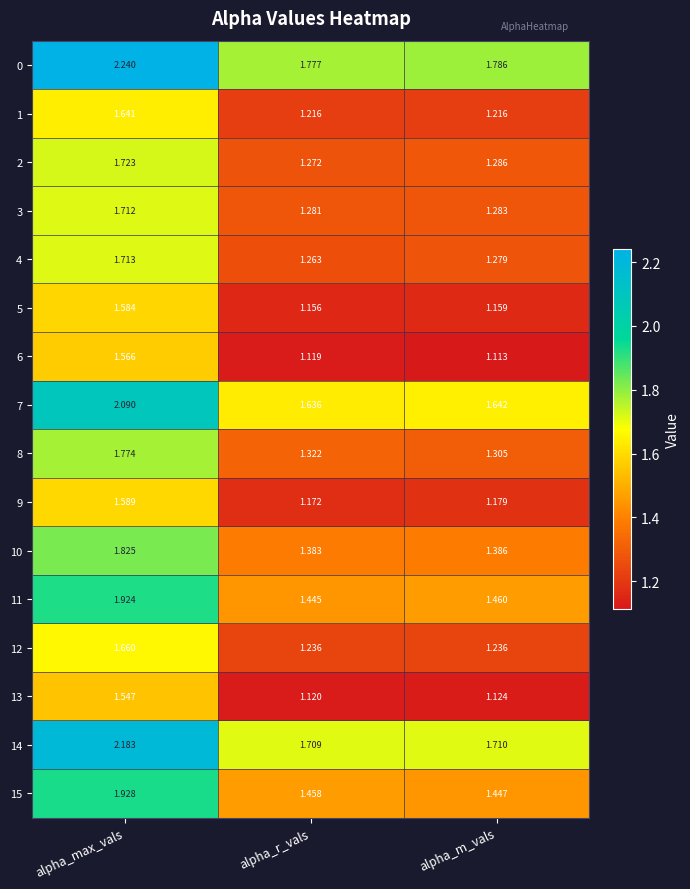

Rank the categories by 10 value from lowest to highest.

alpha_r_vals, alpha_m_vals, alpha_max_vals